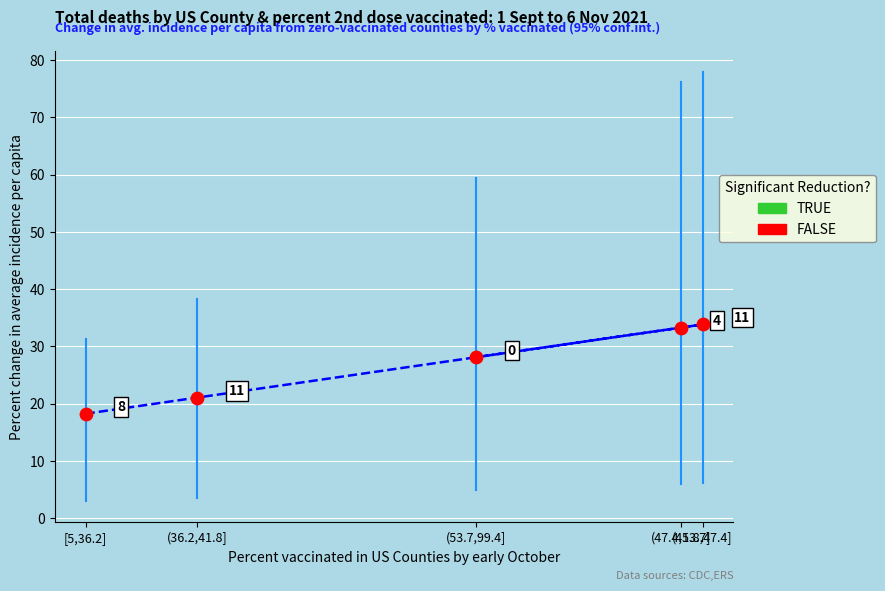

What is the range of Y values (max minus min)?

15.6